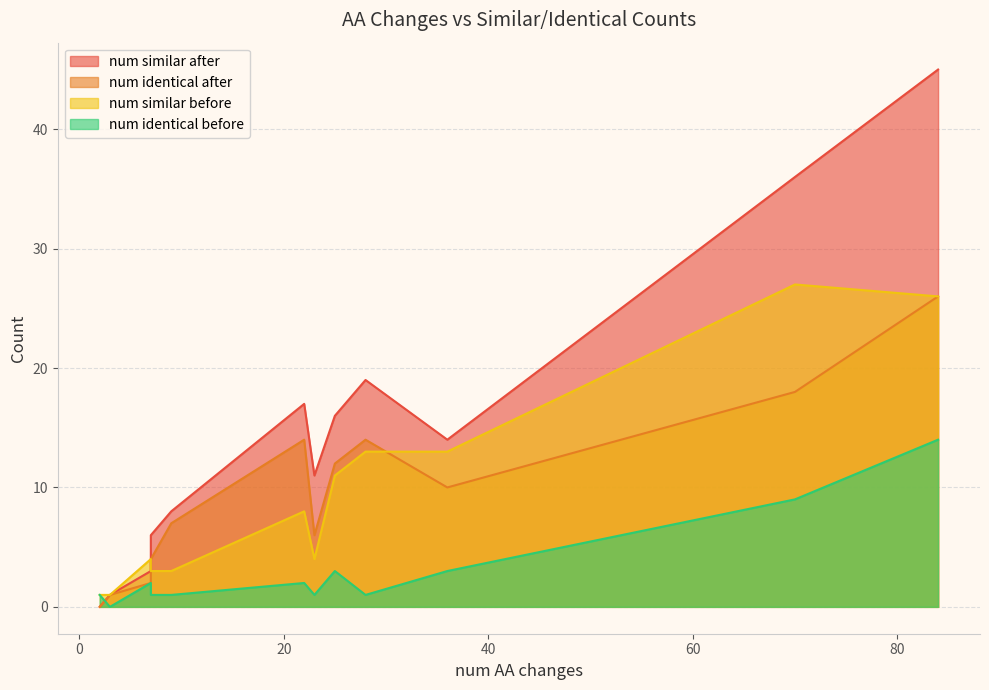

Where is num identical before nearest to the value 7?

70